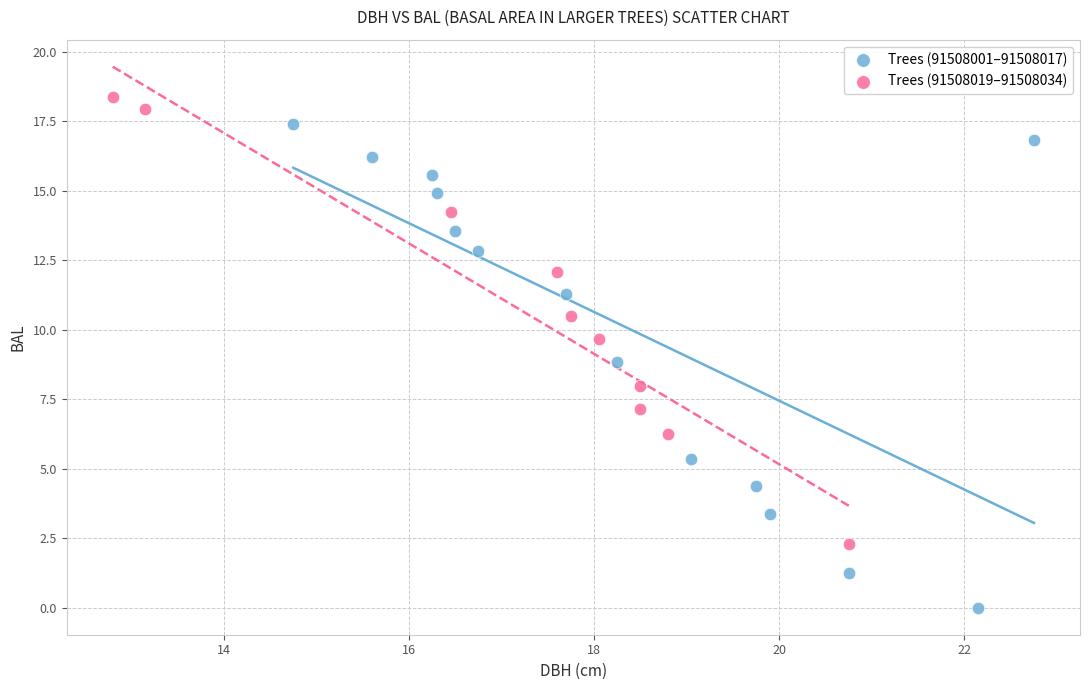

Which series reaches the maximum Y coordinate?

Trees (91508019–91508034)